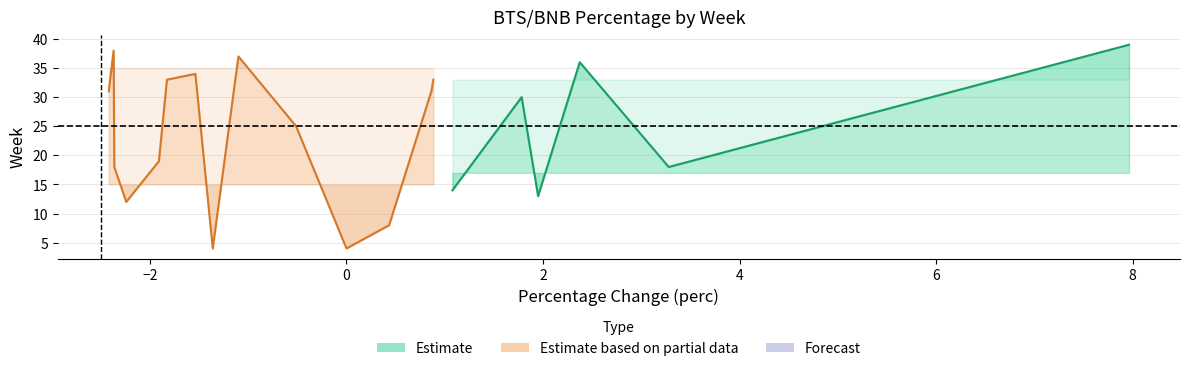

Is it true that perc equals 12.1 at 0?

False